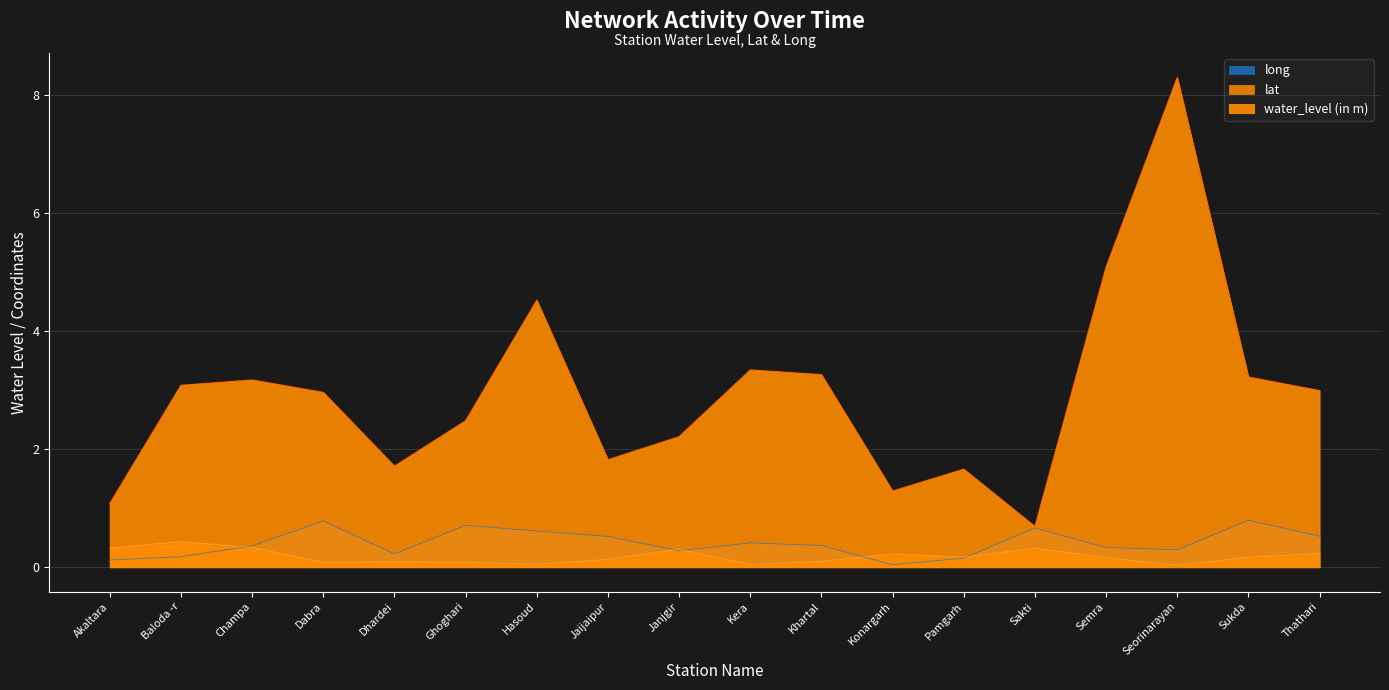

Is the value of lat at Dabra greater than the value of long at Sukda?

No